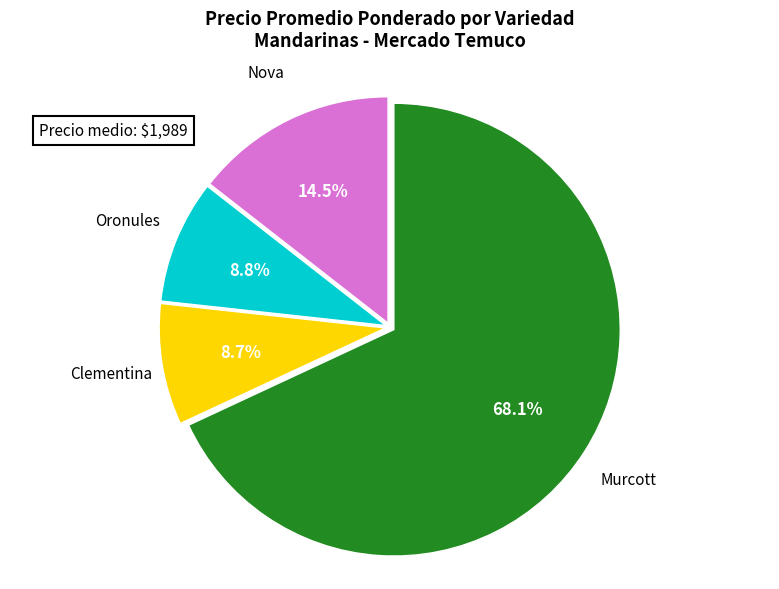

Which slice is the largest?

Murcott